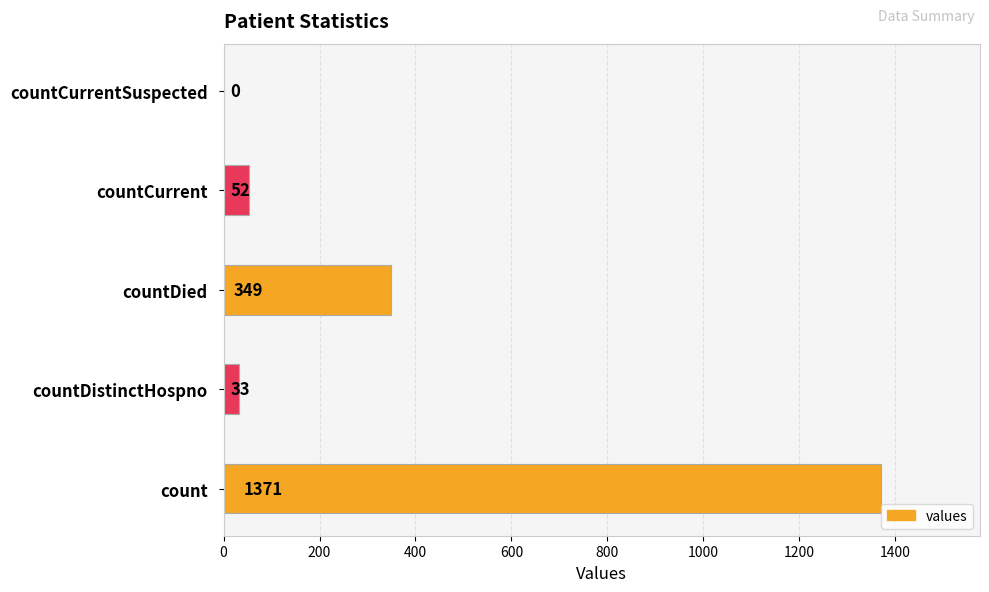

What is the sum of the values at countDistinctHospno and countDied?

382